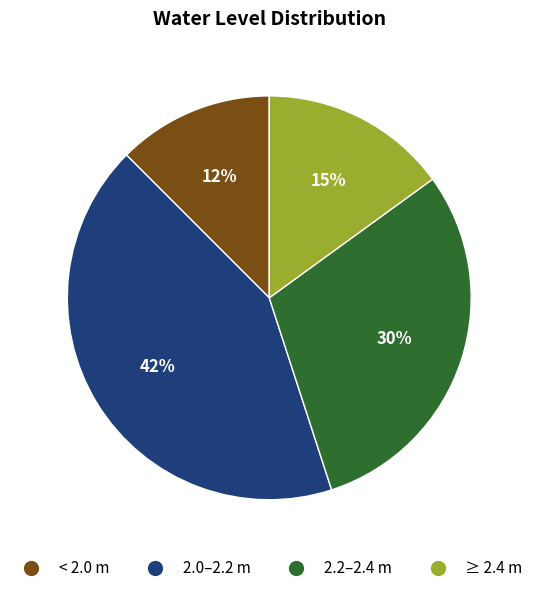

Between 2.2–2.4 m and 2.0–2.2 m, which is larger?

2.0–2.2 m